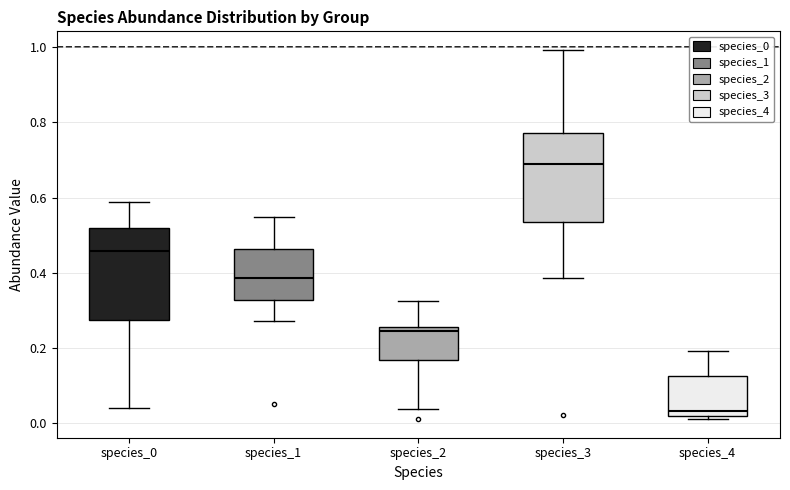

Reading left to right, transcribe this box plot: for each box, give where its median line is, the range the box spans, and where its two whiskers end, as read against the y-axis. The values are not printed on the chart, so give them approximately, as read against the axis.

species_0: median 0.46, box 0.28 to 0.52, whiskers 0.04 to 0.58
species_1: median 0.38, box 0.32 to 0.46, whiskers 0.28 to 0.54
species_2: median 0.24, box 0.16 to 0.26, whiskers 0.04 to 0.32
species_3: median 0.68, box 0.54 to 0.78, whiskers 0.38 to 1.00
species_4: median 0.04, box 0.02 to 0.12, whiskers 0.02 (just below the box's lower edge) to 0.20